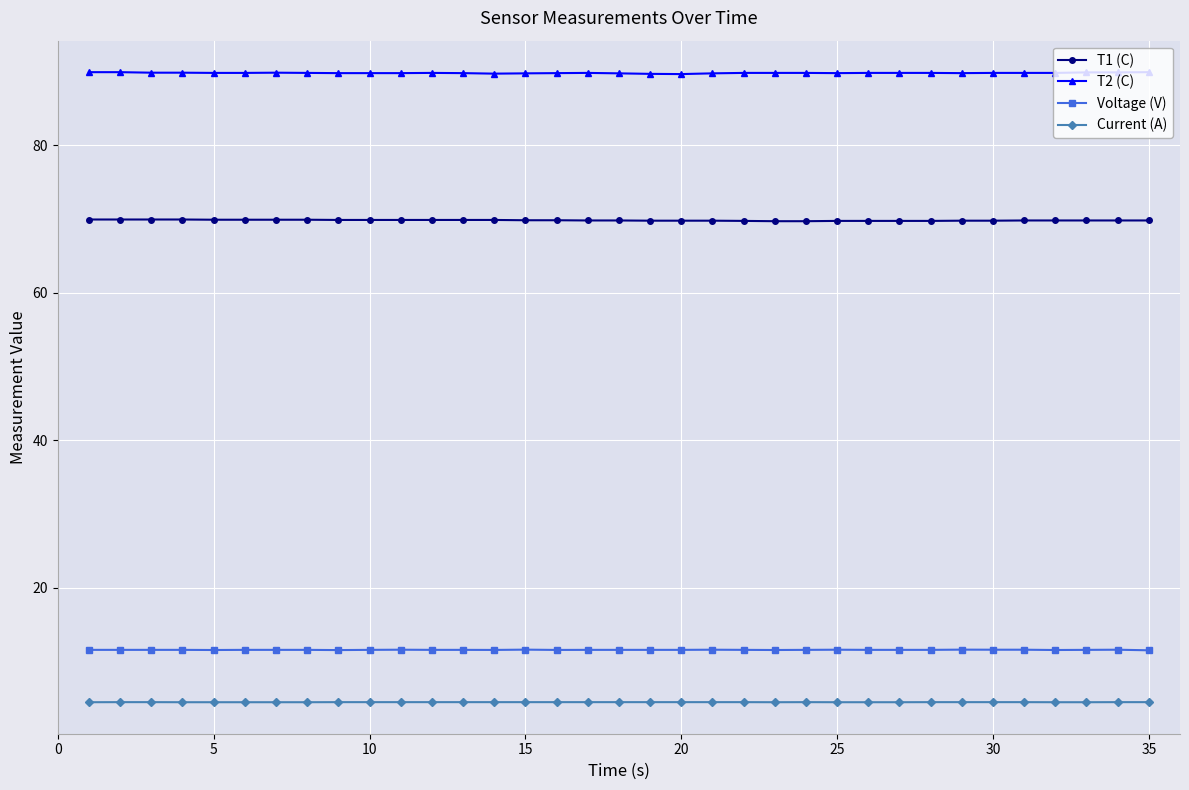

Does the chart display data point markers on the line(s)?

Yes